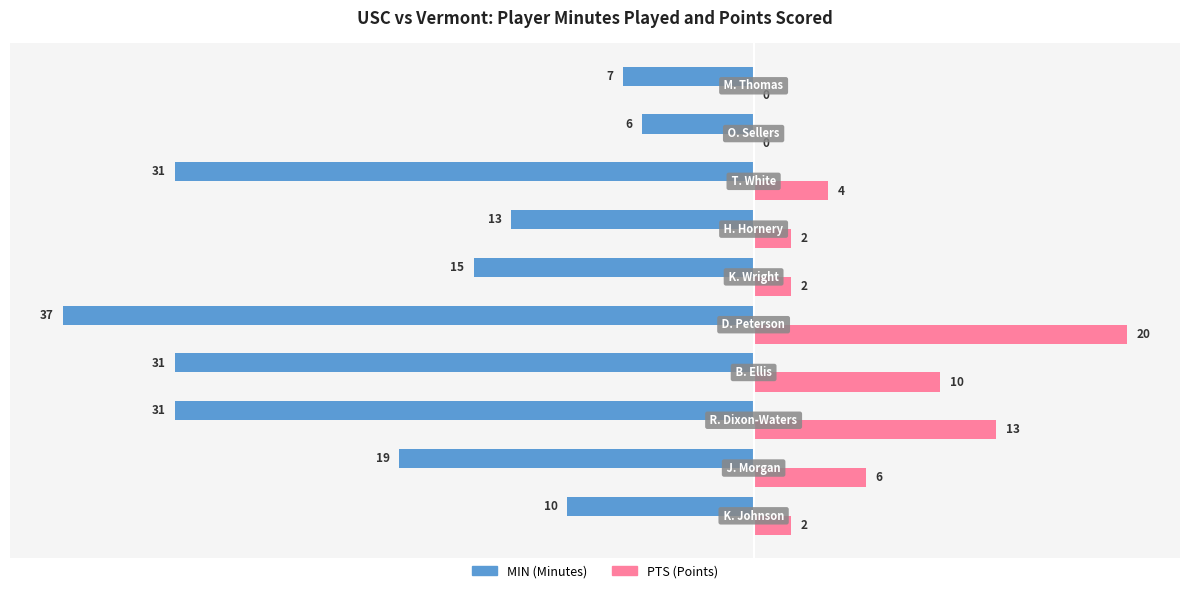

At which category does the chart reach its peak across all series?

D. Peterson